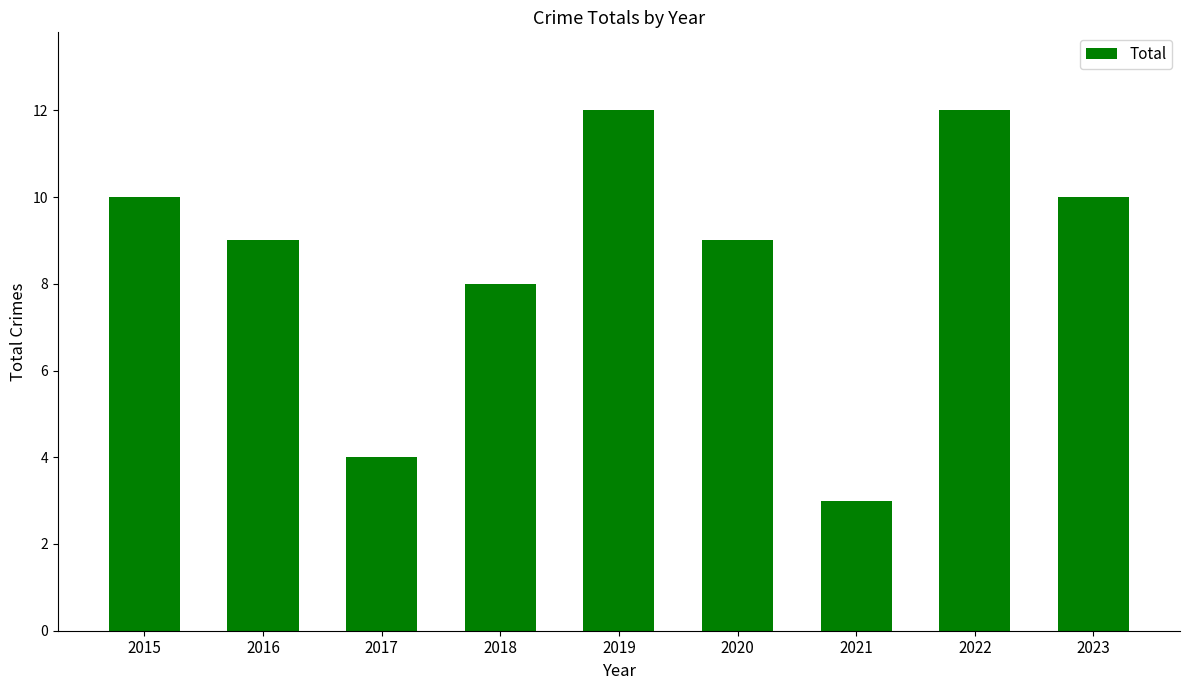

Approximately how many times larger is the value at 2022 compared to 2019?

1.0